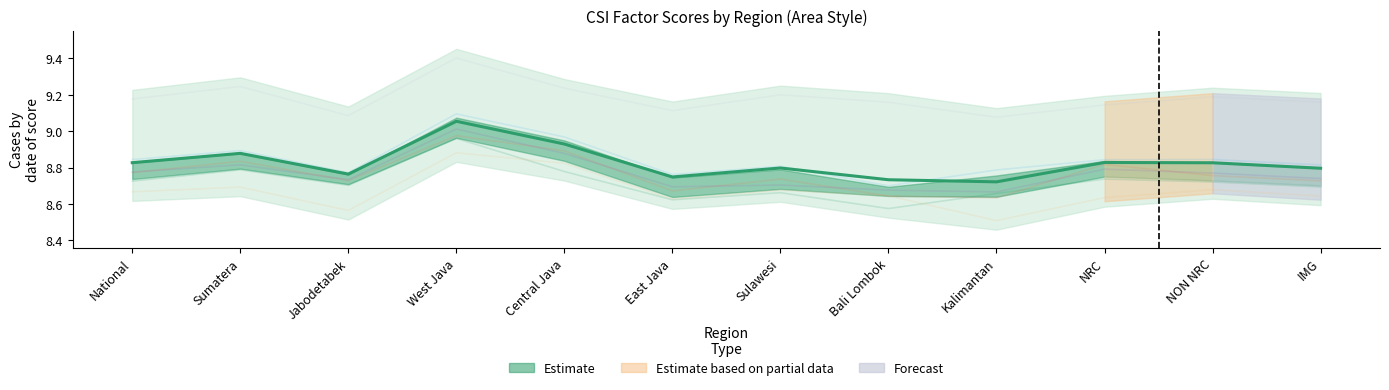

True or false: Overall Experience and Service Quality intersect in this chart.

False